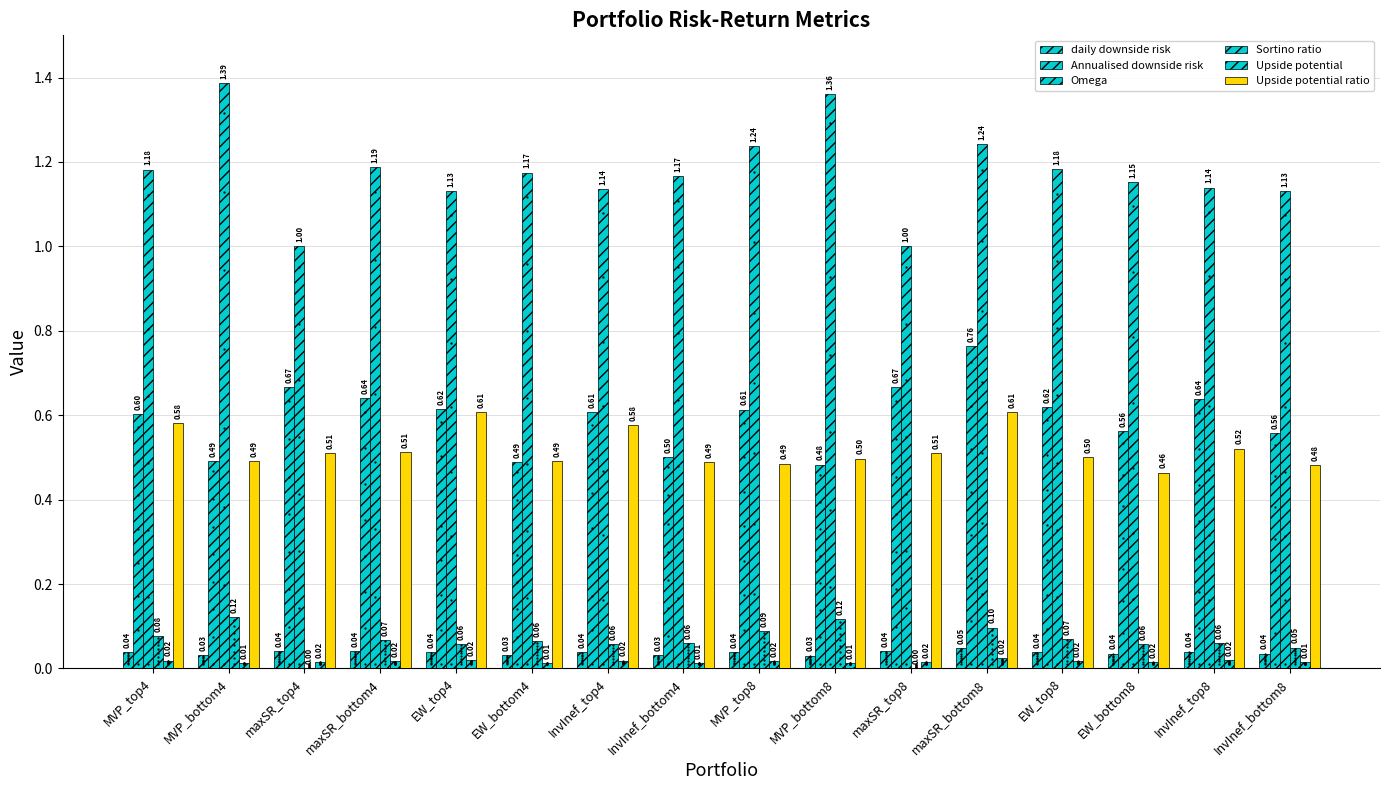

At which category is the sum across all series the highest?

maxSR_bottom8